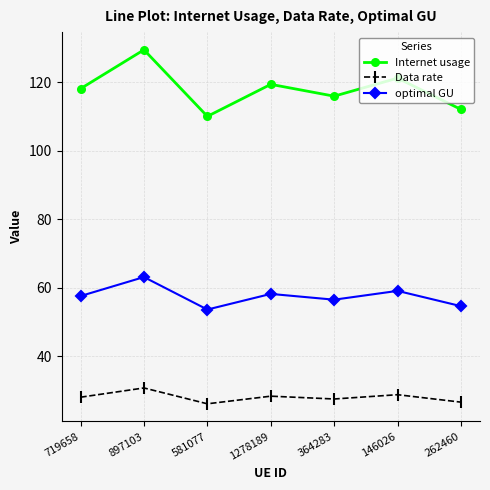

Which series has the largest total across all categories?

Internet usage